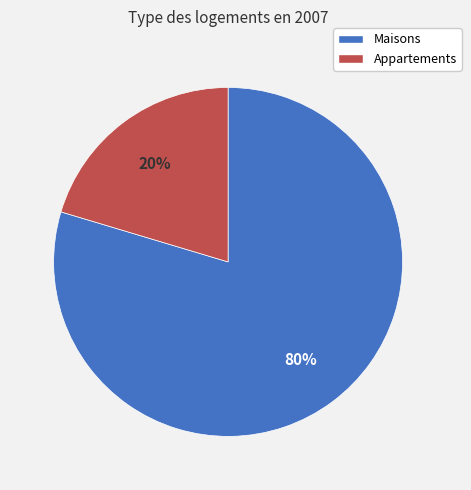

Is there any slice that represents more than half of the pie?

Yes